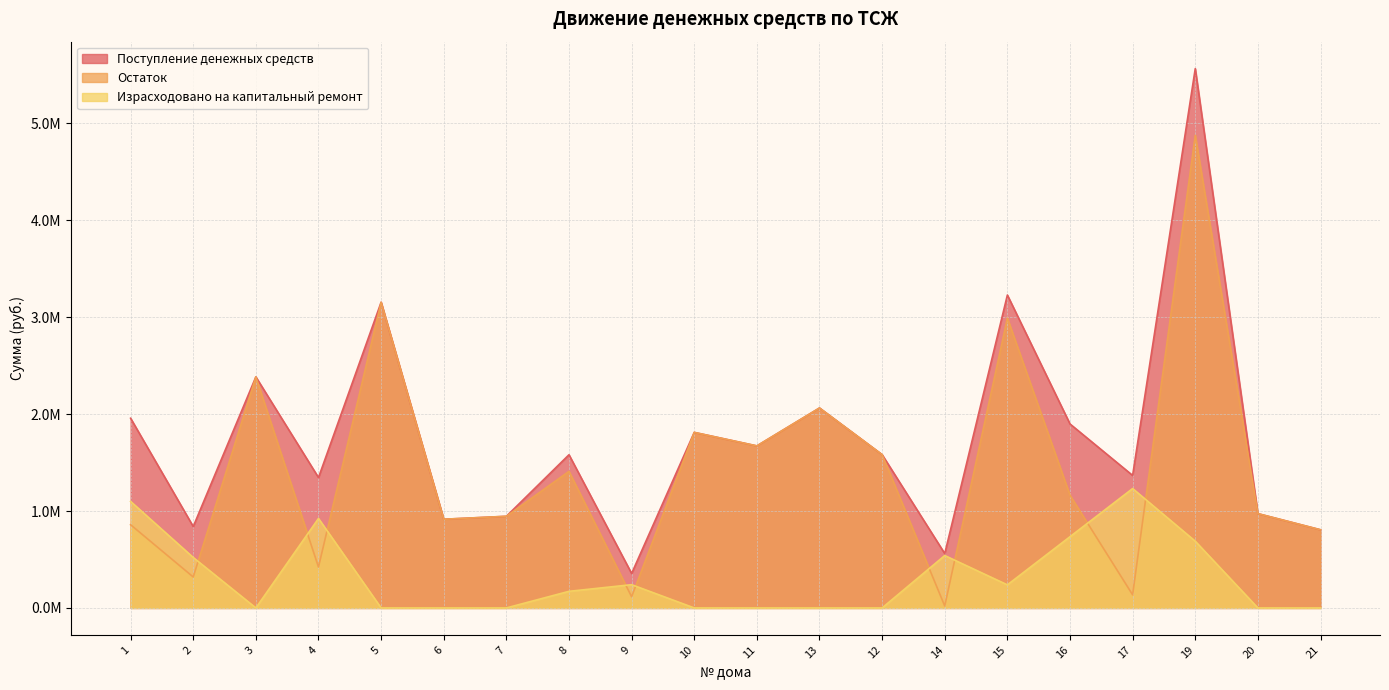

True or false: Остаток has more than 0 points higher than both neighbors.

True